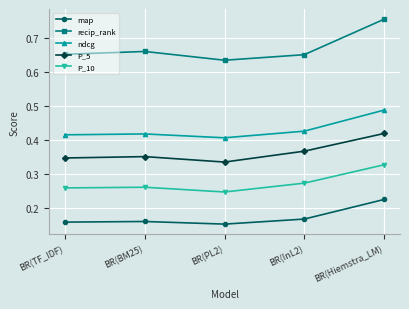

In ndcg, how many points are lower than both neighbors (excluding endpoints)?

1